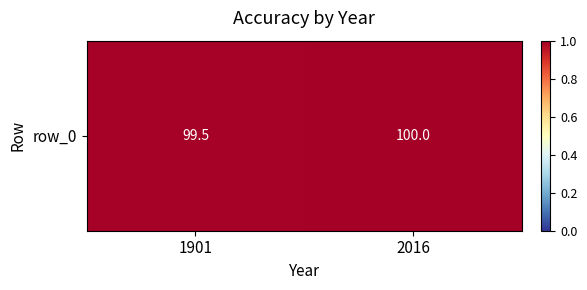

Rank the categories by value from lowest to highest.

1901, 2016